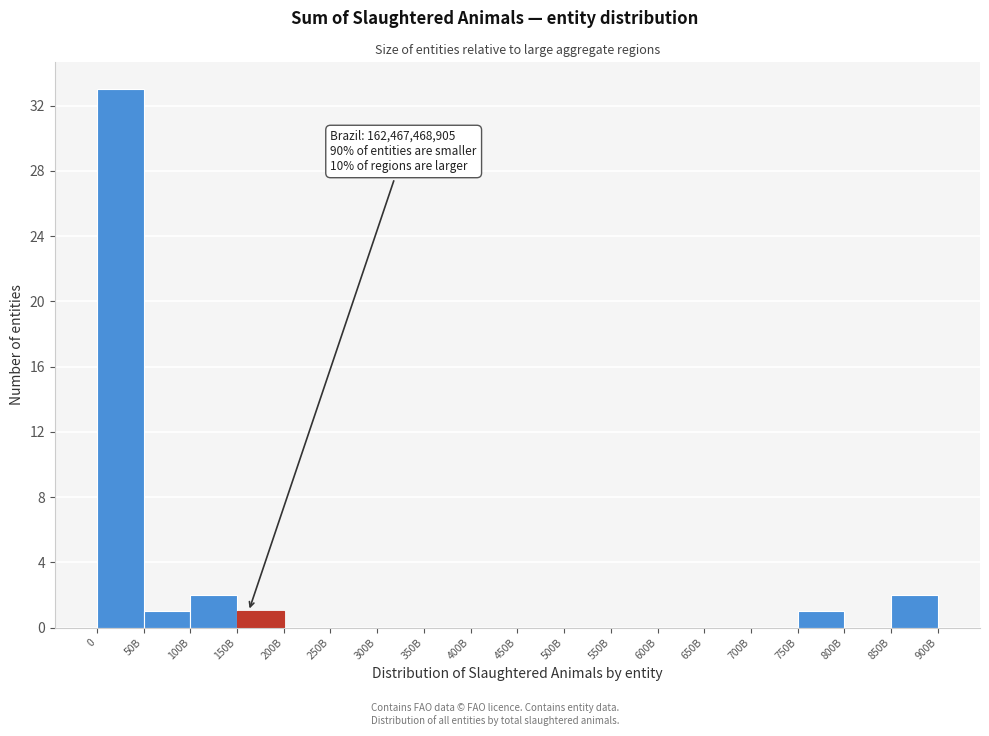

Reading right to left, transcribe all the data shown in this chart.

850B=2	800B=0	750B=1	700B=0	650B=0	600B=0	550B=0	500B=0	450B=0	400B=0	350B=0	300B=0	250B=0	200B=0	150B=1	100B=2	50B=1	0=33